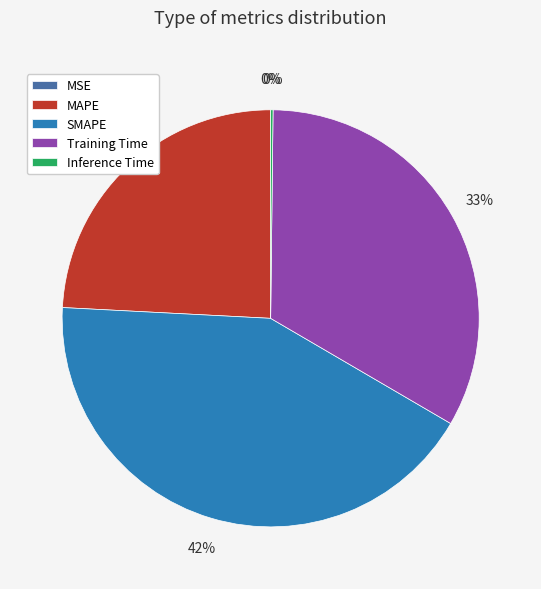

To the nearest percent, what percentage of the pie is SMAPE?

42%